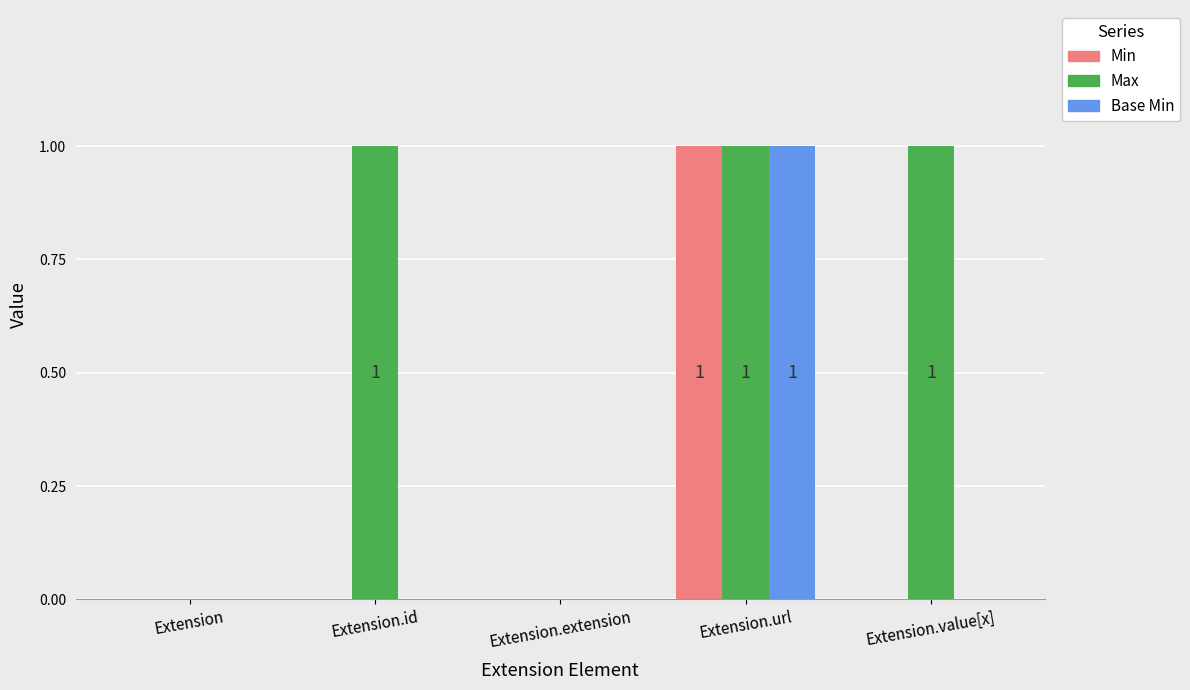

Which category has the highest value in the Min series?

Extension.url